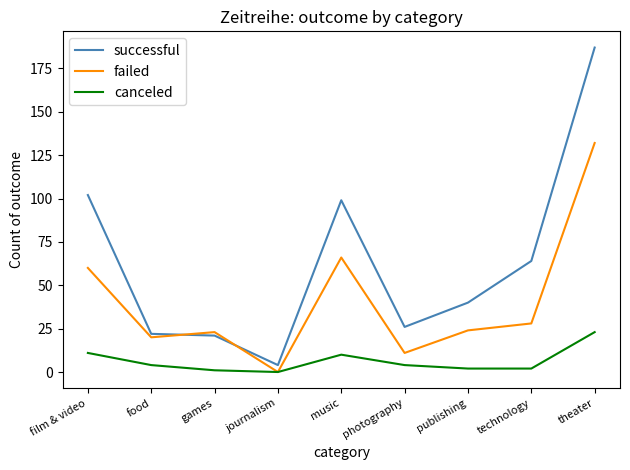

True or false: failed has a value of 34 at food.

False